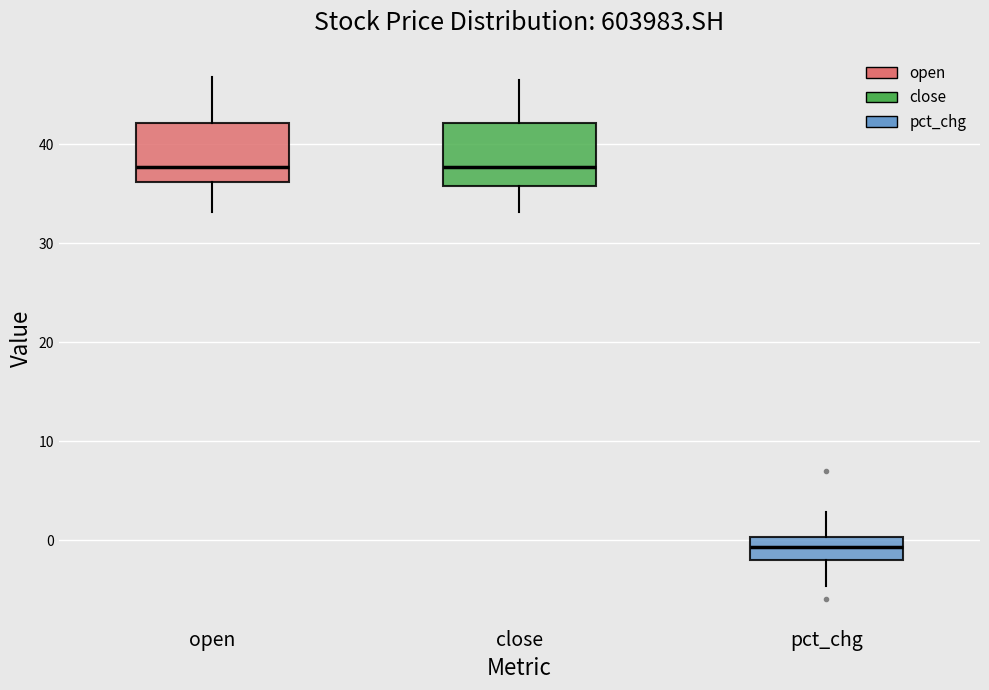

Reading left to right, transcribe this box plot: for each box, give where its median line is, the range the box spans, and where its two whiskers end, as read against the y-axis. The values are not printed on the chart, so give them approximately, as read against the axis.

open: median 38, box 36 to 42, whiskers 33 to 47
close: median 38, box 36 to 42, whiskers 33 to 46
pct_chg: median -1, box -2 to 0, whiskers -5 to 3